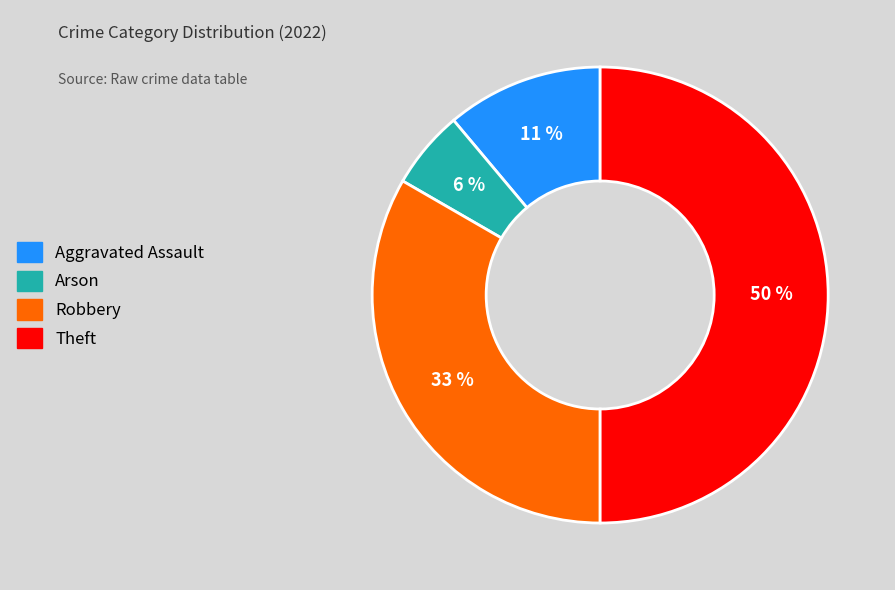

What percentage is the Arson slice, to the nearest percent?

6%